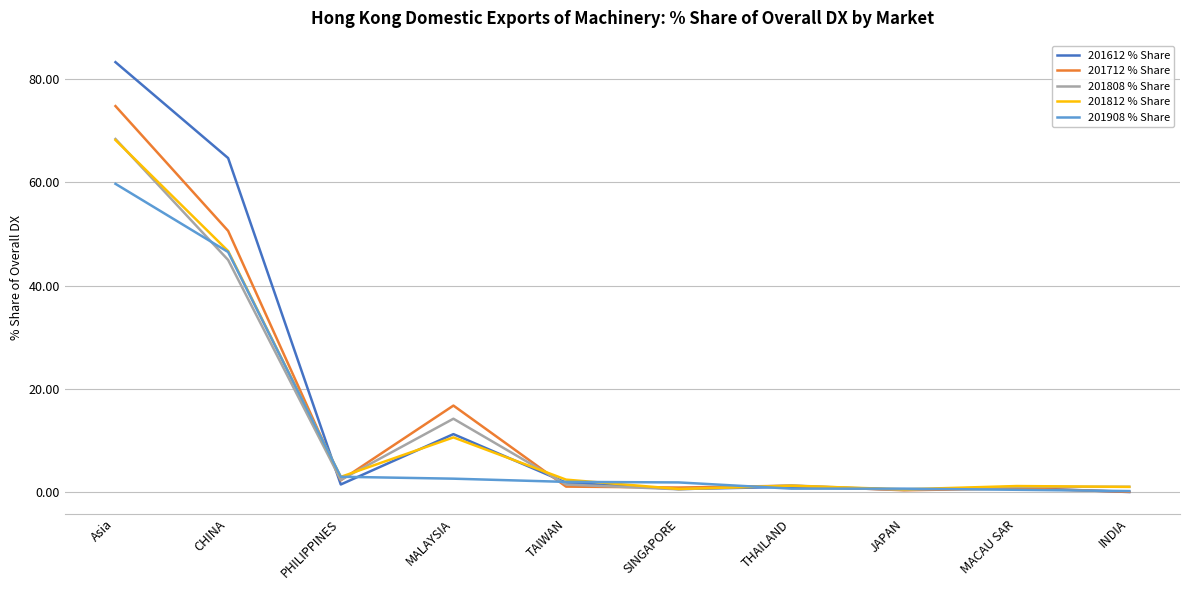

Does the chart display data point markers on the line(s)?

No